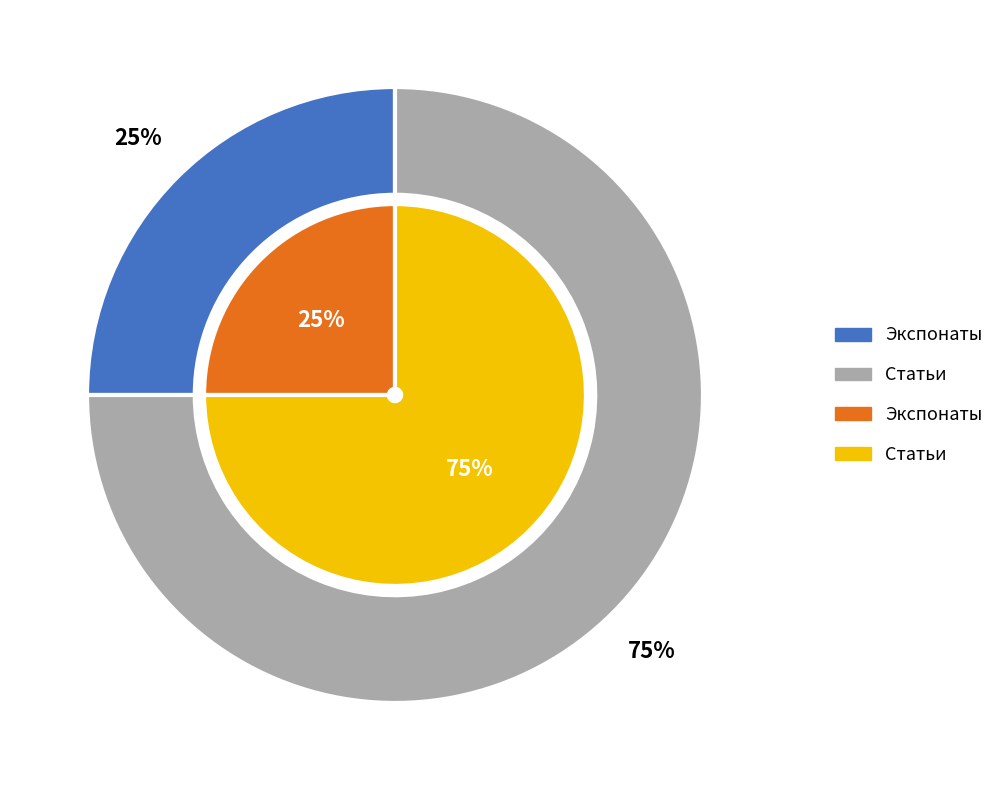

Which category has the biggest portion of the pie?

Статьи